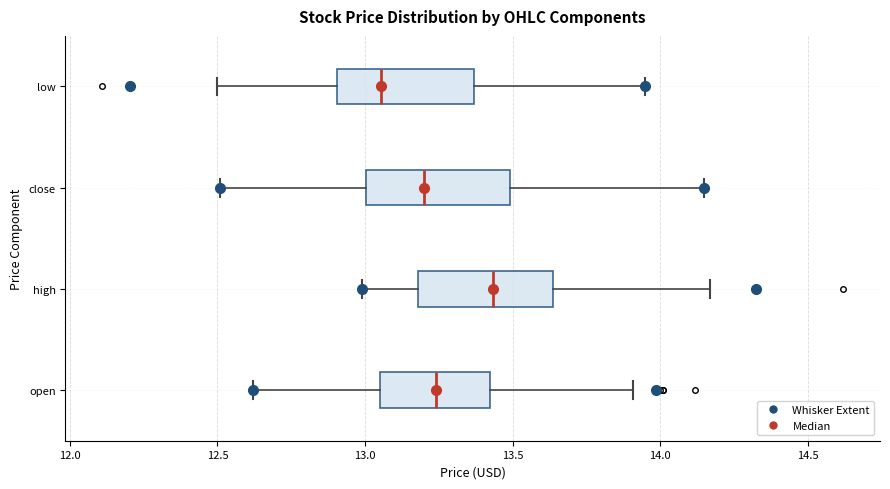

Where does the right whisker of the box for low end on the x-axis? The values are not printed on the chart, so give them approximately, as read against the axis.

13.95